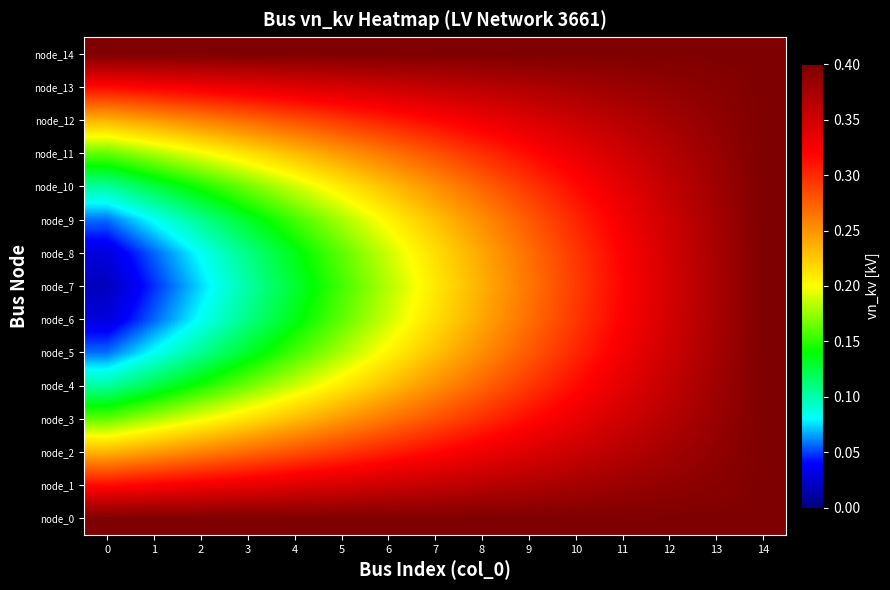

What is the difference between the highest and lowest values at 9?

0.1